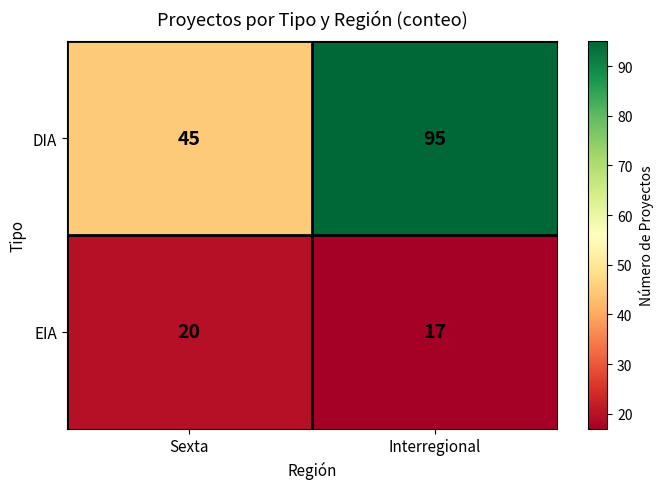

Which category has the highest value in the EIA series?

Sexta